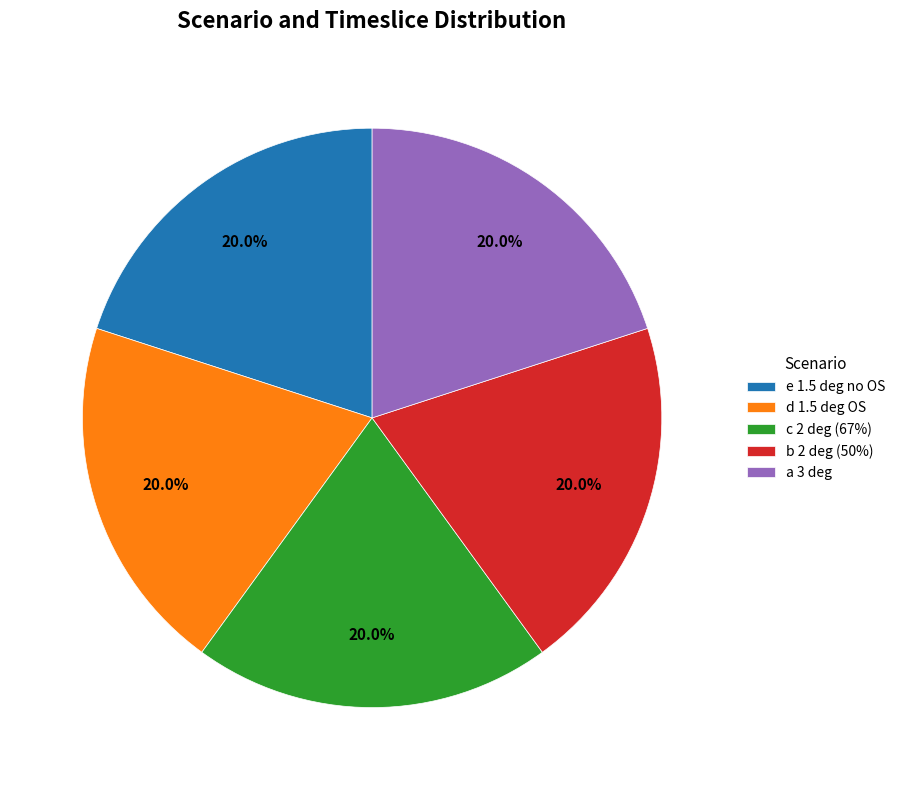

How many segments does this pie chart have?

5